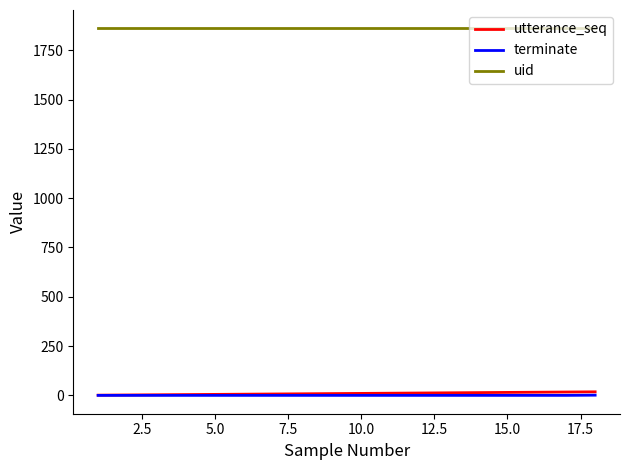

True or false: uid and utterance_seq intersect in this chart.

False